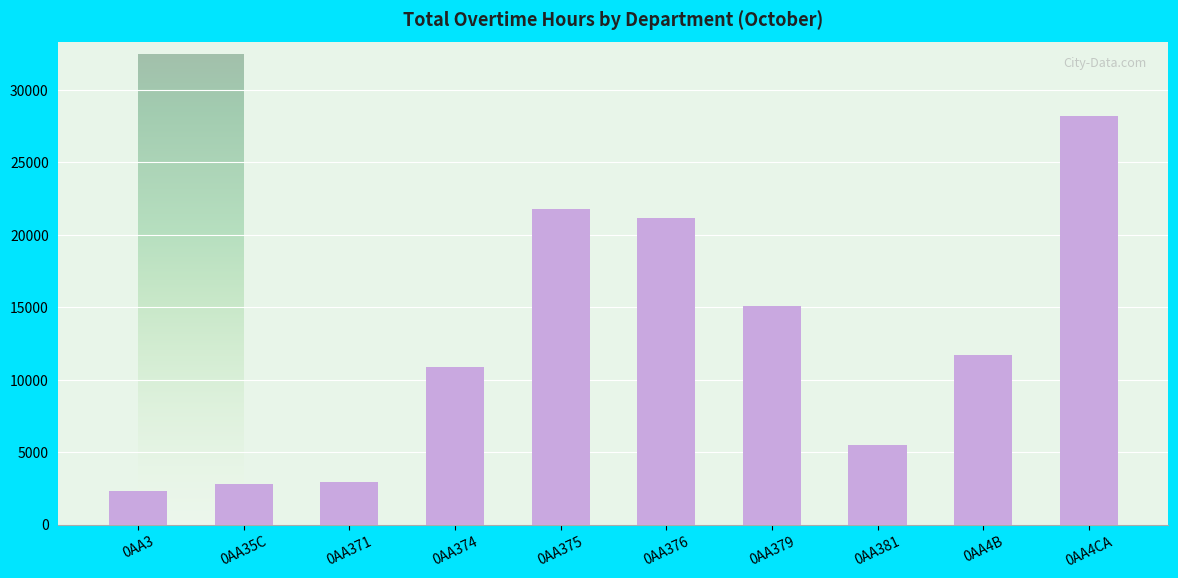

Where is the data nearest to the value 15259?

0AA379